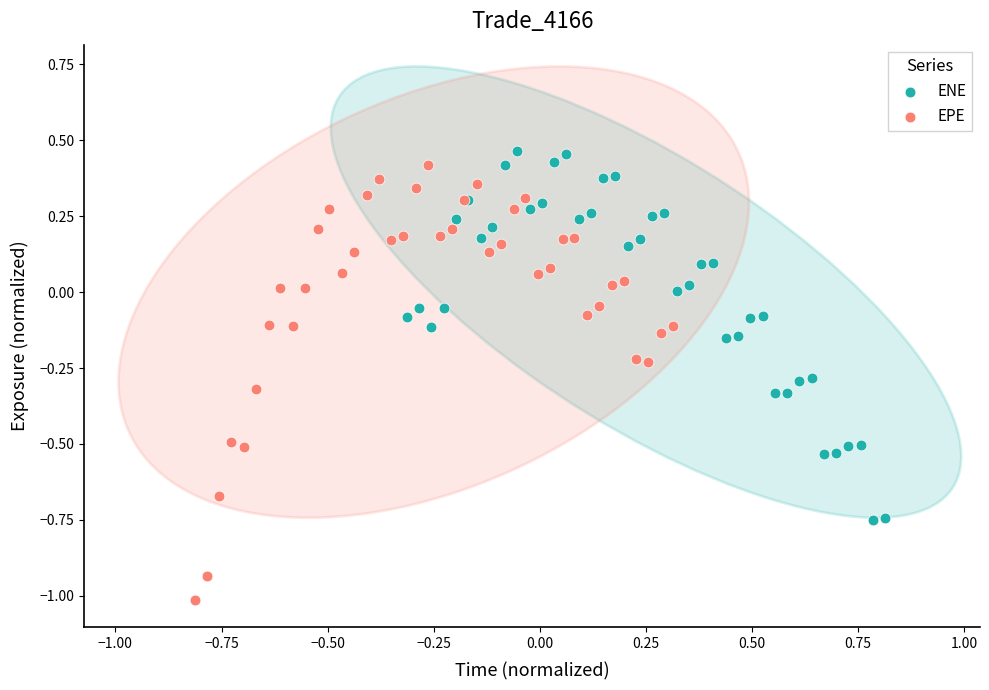

Which series has the largest Y range (max minus min)?

EPE